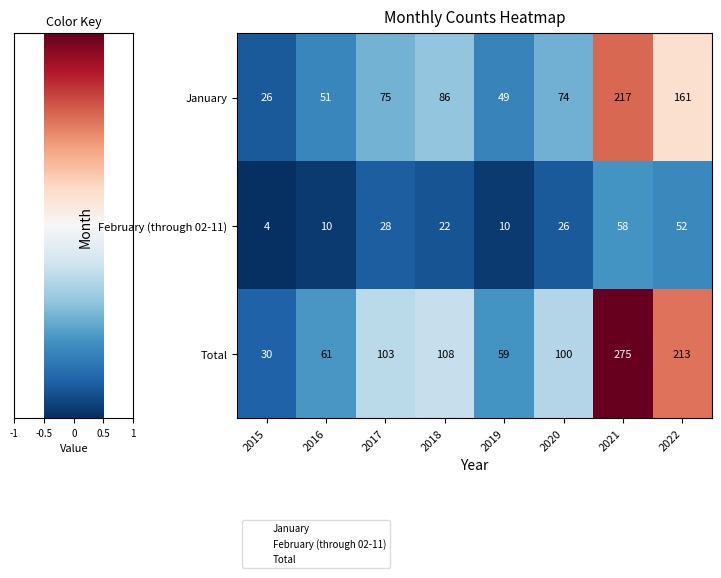

How many February (through 02-11) values are between 10 and 52?

6